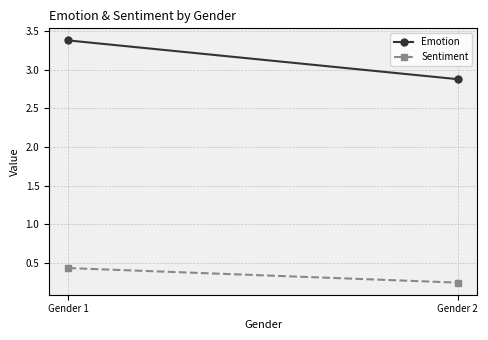

Read the Emotion value at Gender 2.

2.9